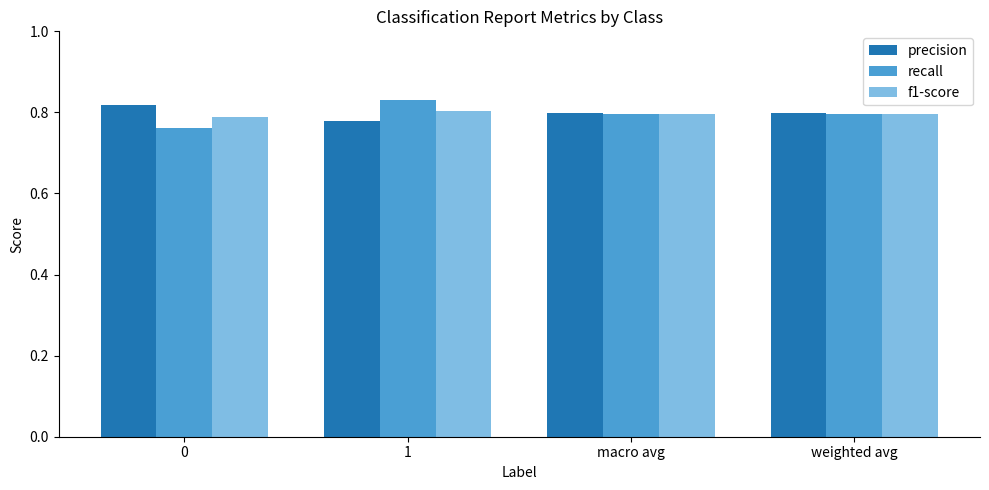

Is it true that precision equals 0.2 at 1?

False